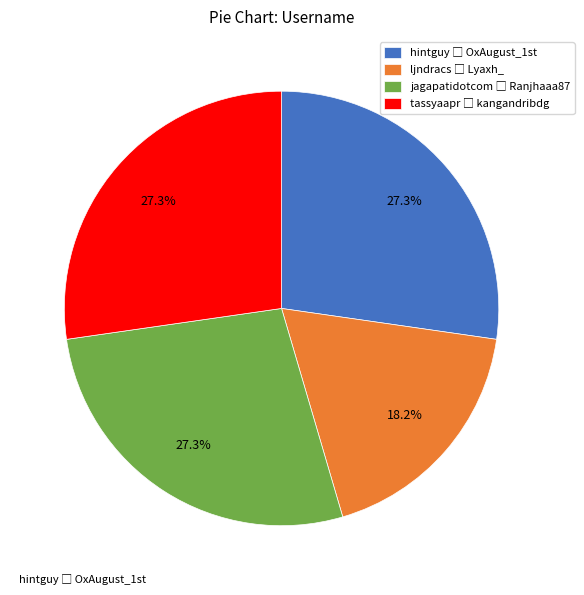

Does any single category account for the majority?

No